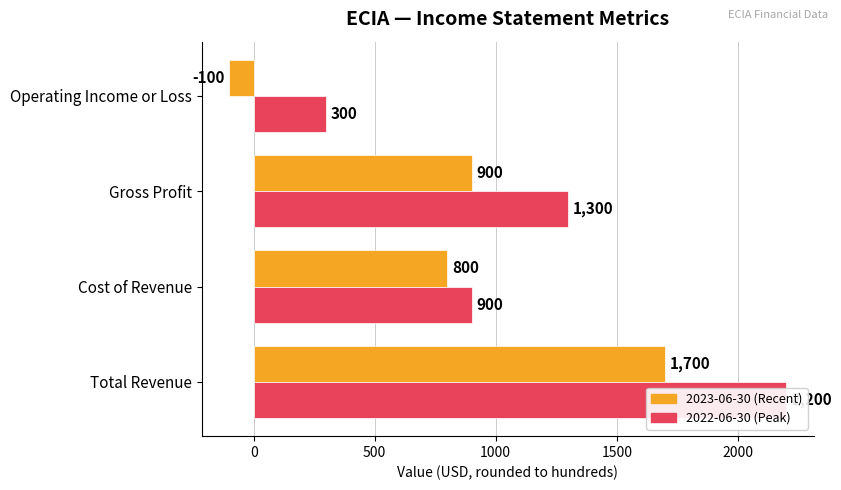

How many values in 2023-06-30 (Recent) are above zero?

3